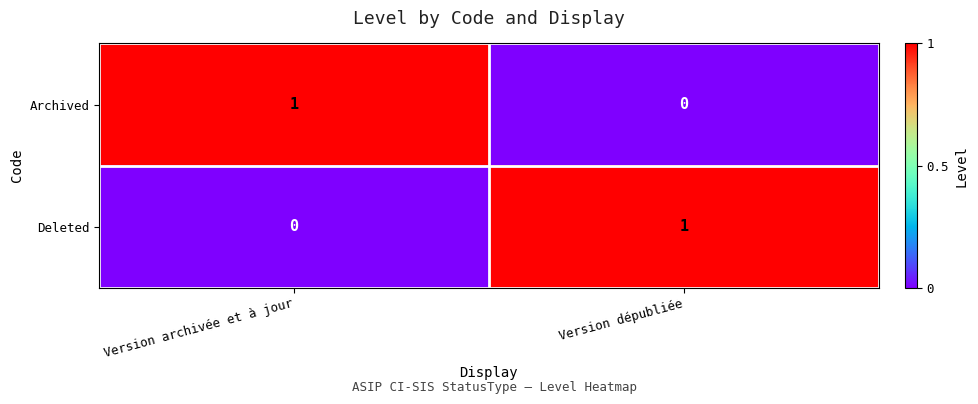

True or false: Archived has a value of 2 at Version archivée et à jour.

False